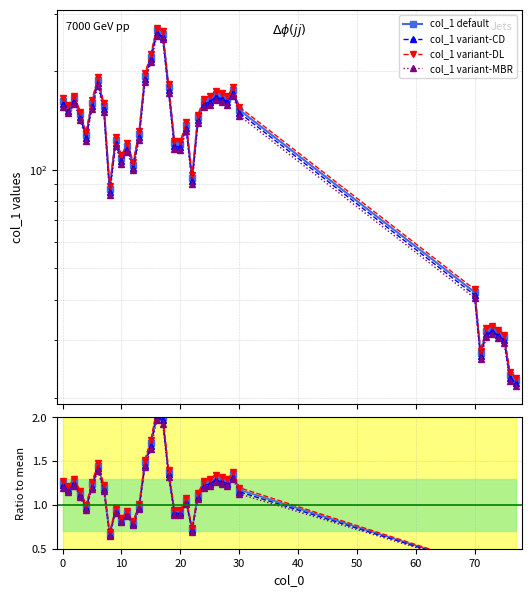

What is the difference between the maximum and second lowest values?

233.3